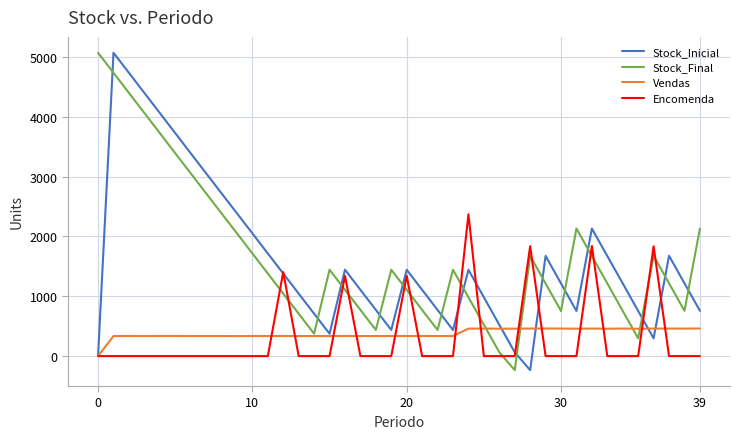

True or false: Encomenda and Stock_Final cross at least once.

True